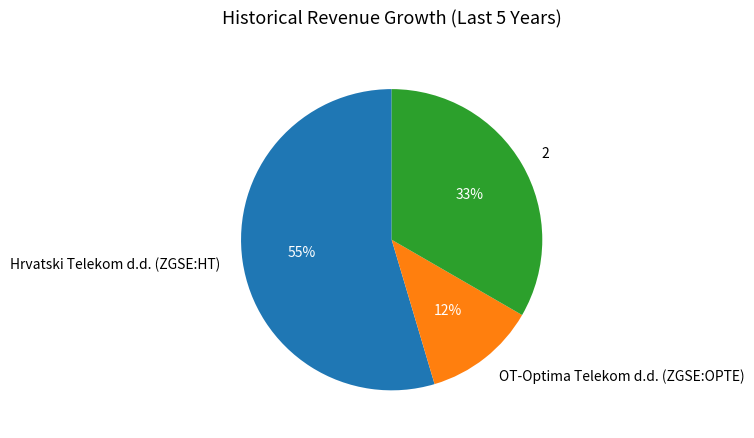

Between OT-Optima Telekom d.d. (ZGSE:OPTE) and 2, which is larger?

2